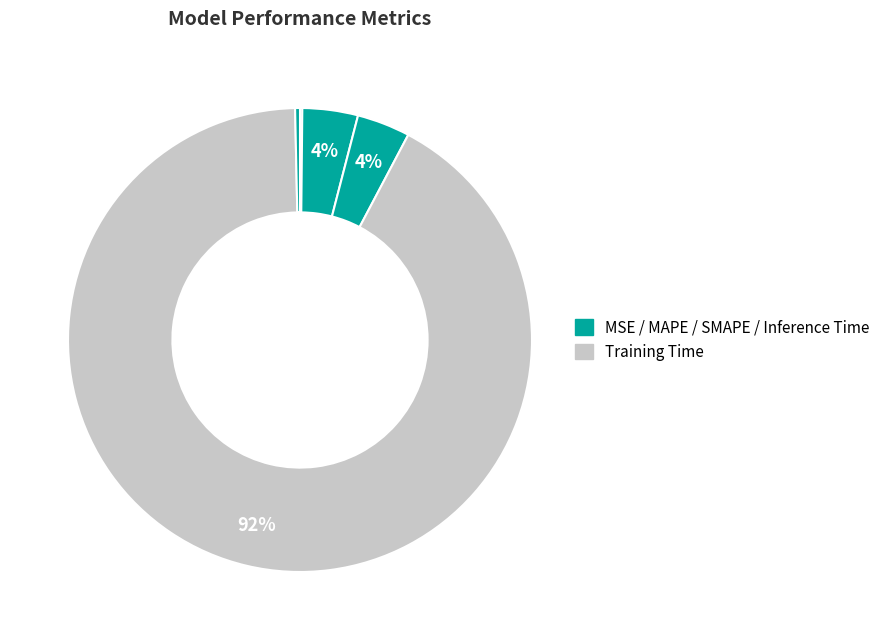

Which category has the biggest portion of the pie?

Training Time